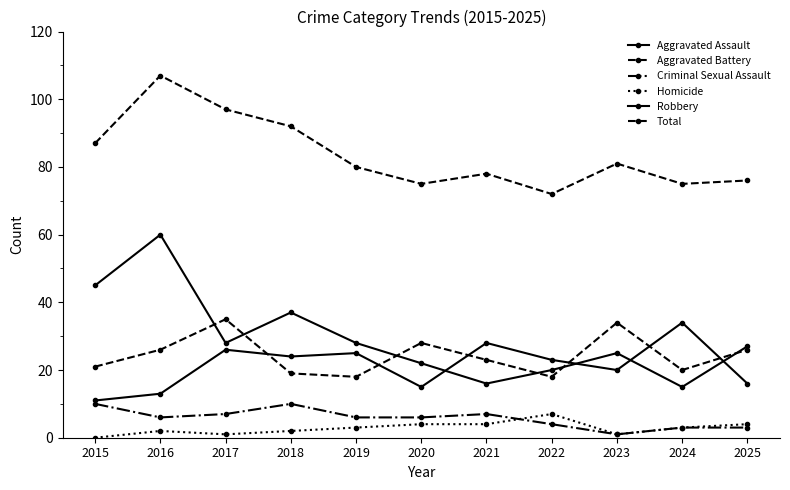

At which category is the sum across all series the highest?

2016